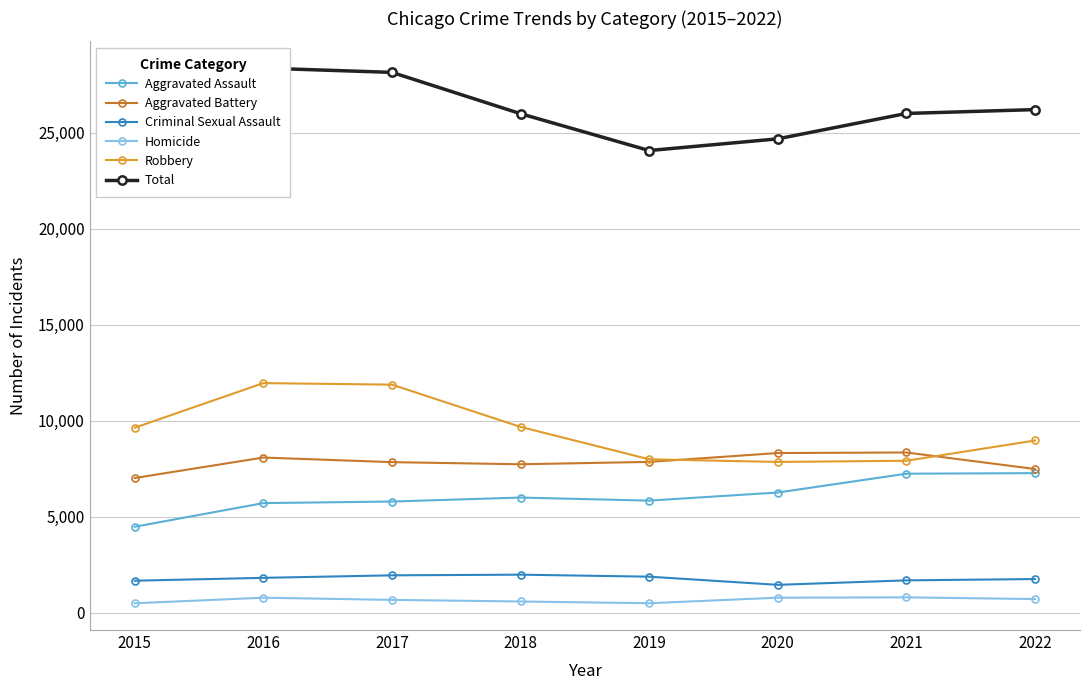

True or false: Total and Aggravated Assault cross at least once.

False